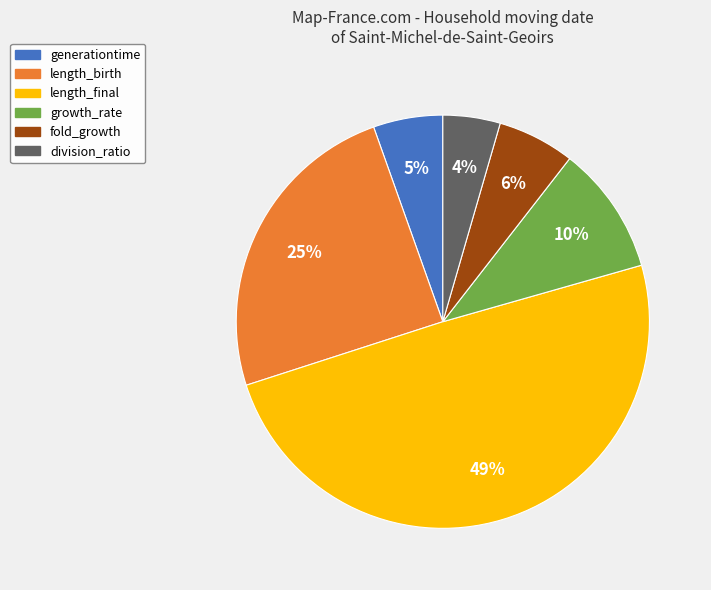

How many segments does this pie chart have?

6